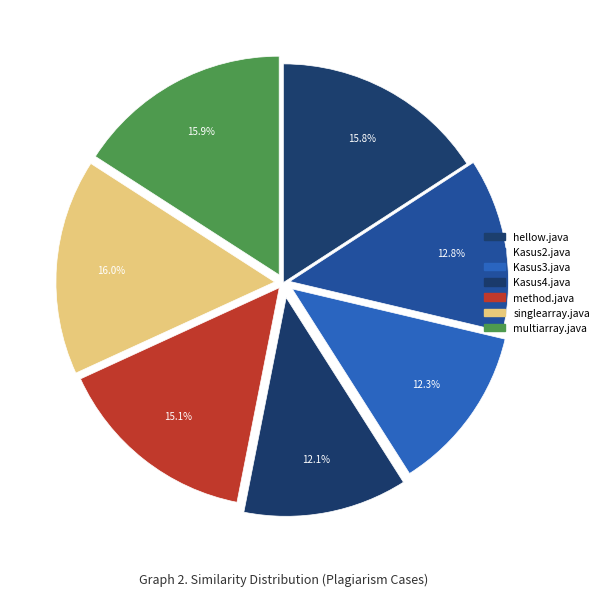

What is the total percentage of Kasus2.java and hellow.java?

28.7%